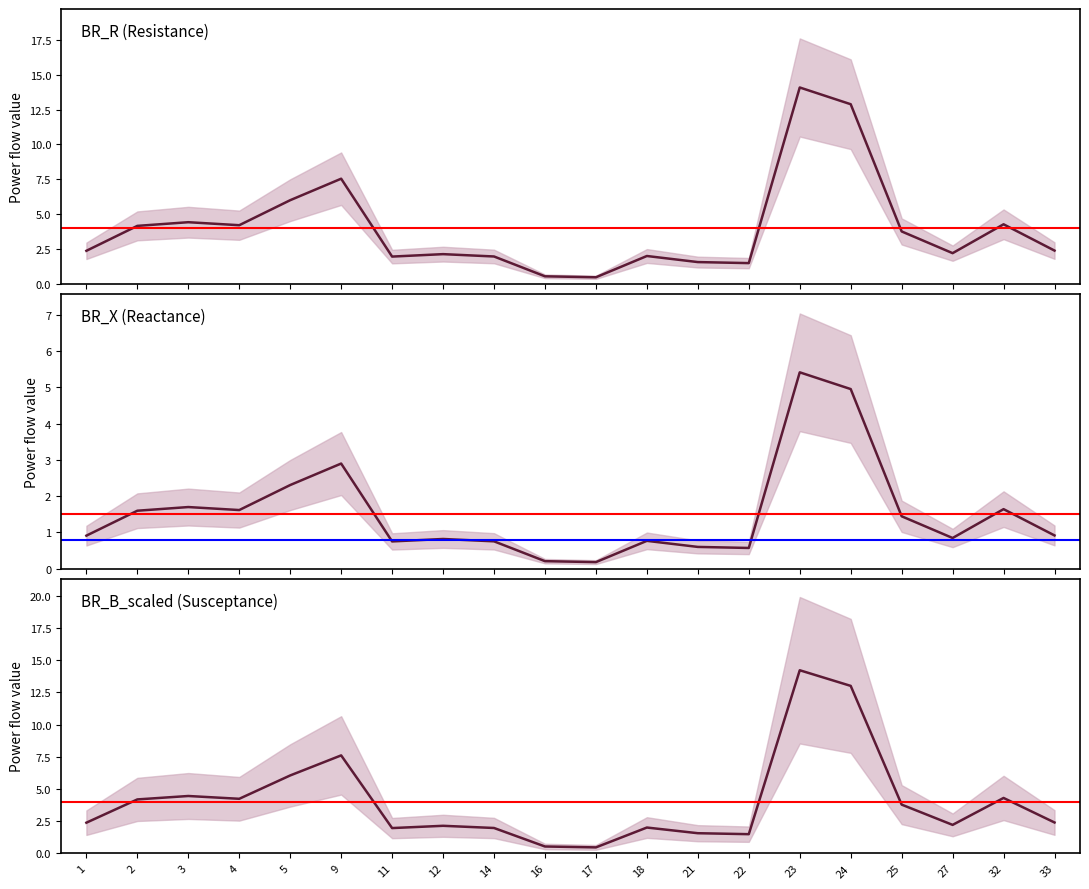

At how many categories does at least one series exceed 5?

4